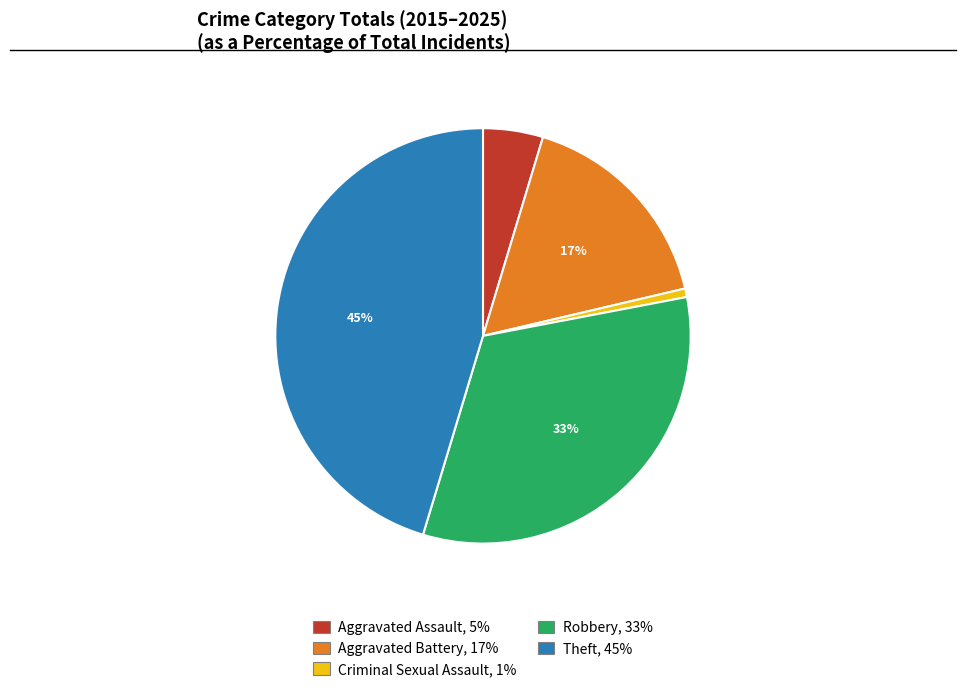

Does Robbery account for over 50% of the chart?

No